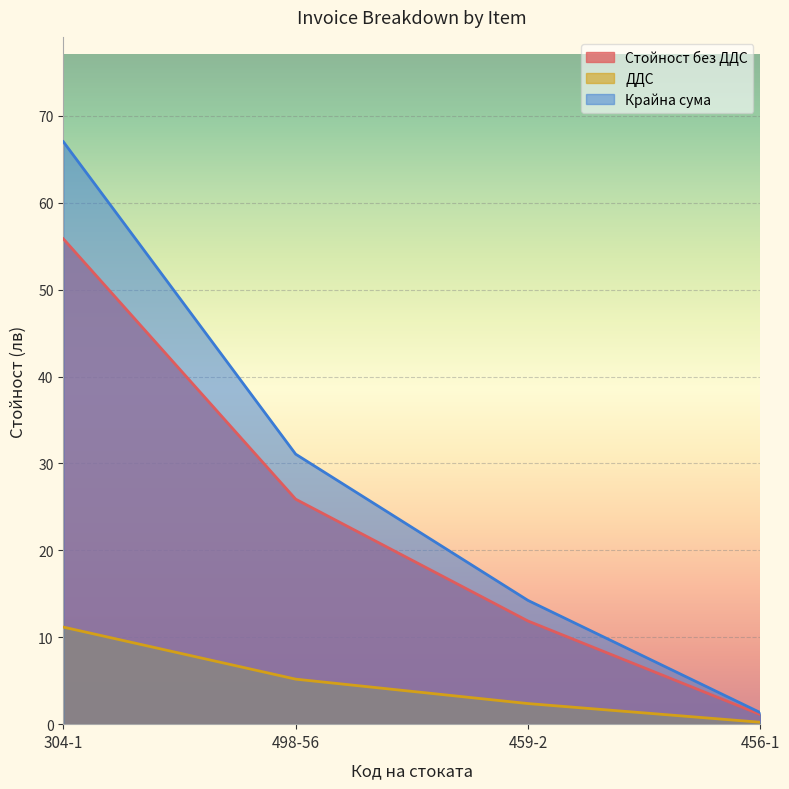

How many data points in ДДС are above 5?

2